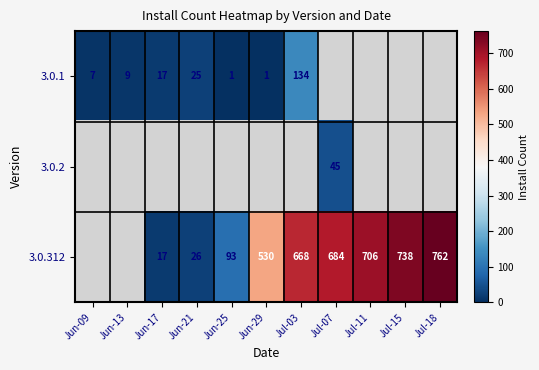

How many data points does each series have?

11